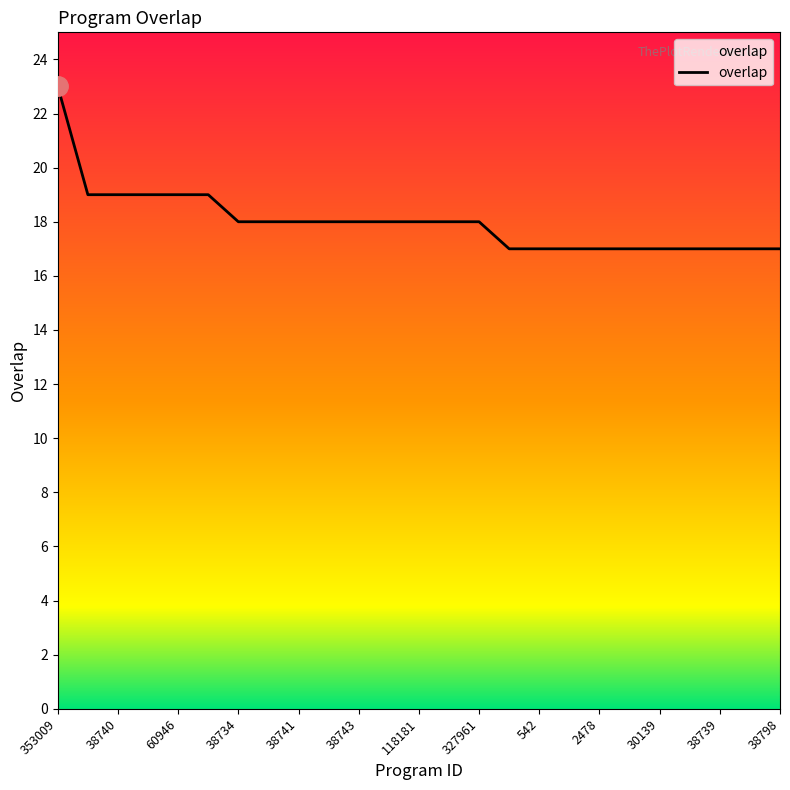

What is the difference between the maximum and minimum values?

6